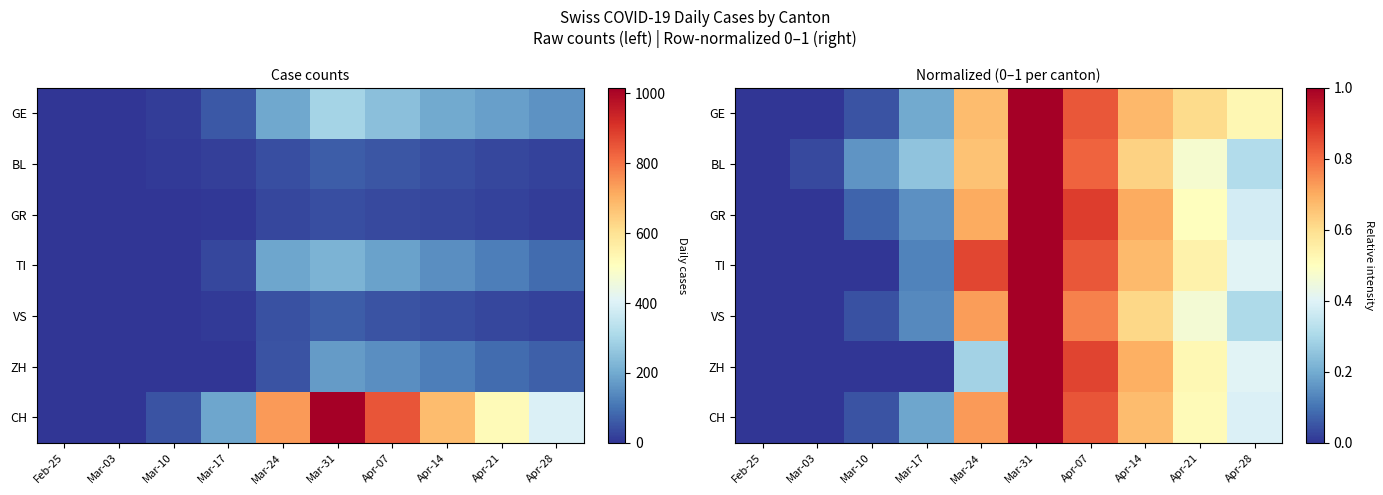

What is the difference between the CH values at Feb-25 and Mar-24?

0.7